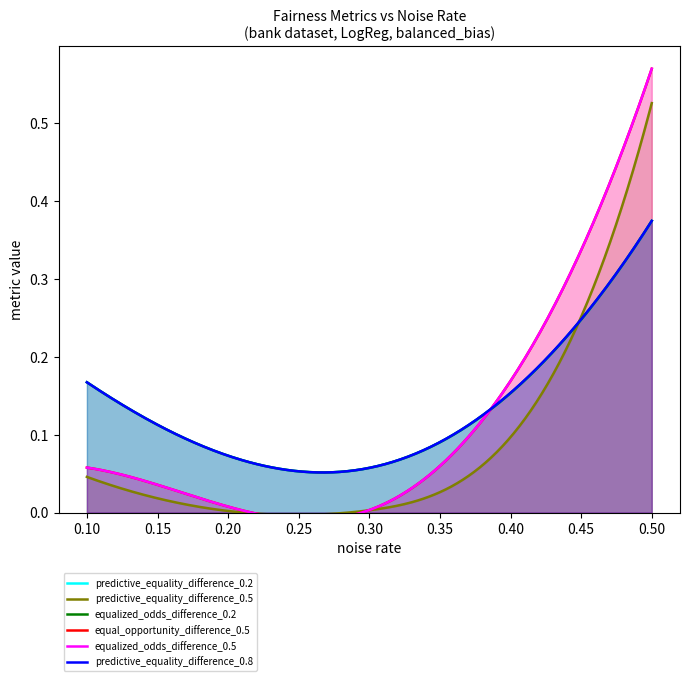

What is the minimum value for equalized_odds_diff_0.2?

0.1